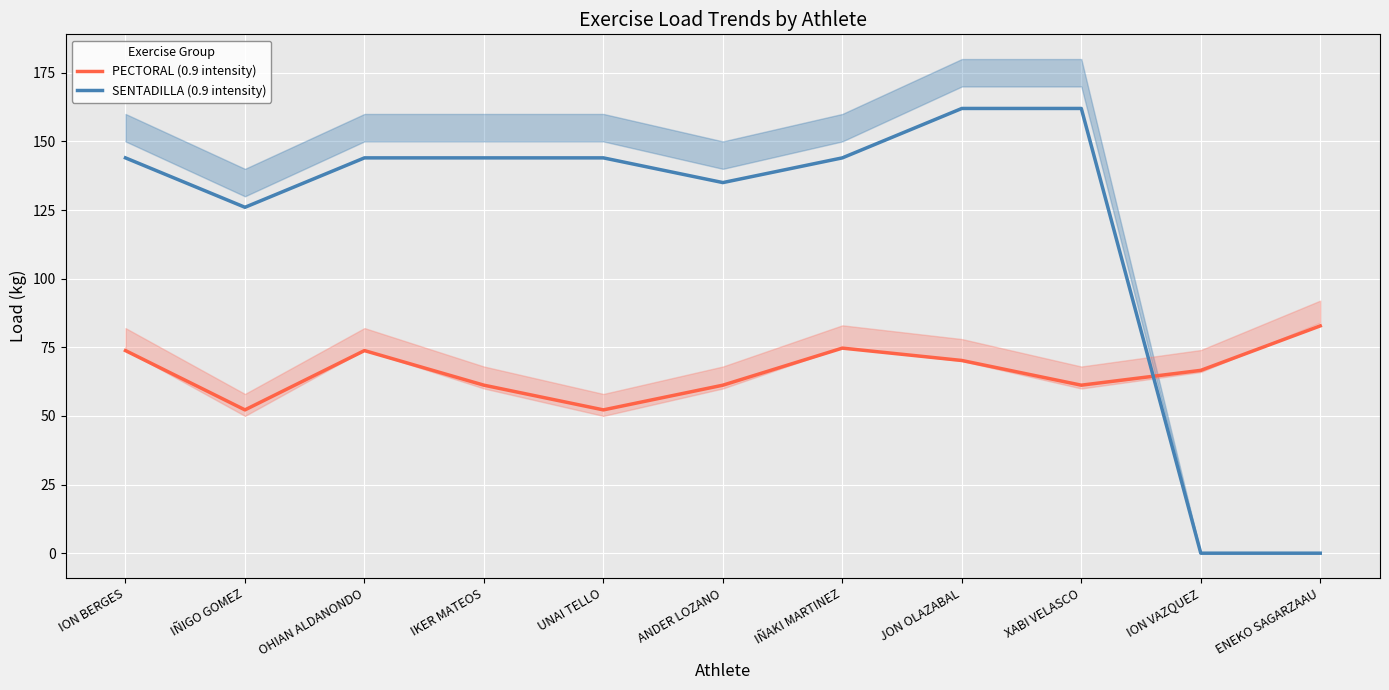

Reading left to right, list all the values displayed in this chart.

PECTORAL (0.9 intensity): ION BERGES=73.8	IÑIGO GOMEZ=52.2	OHIAN ALDANONDO=73.8	IKER MATEOS=61.2	UNAI TELLO=52.2	ANDER LOZANO=61.2	IÑAKI MARTINEZ=74.7	JON OLAZABAL=70.2	XABI VELASCO=61.2	ION VAZQUEZ=66.6	ENEKO SAGARZAAU=82.8
SENTADILLA (0.9 intensity): ION BERGES=144.0	IÑIGO GOMEZ=126.0	OHIAN ALDANONDO=144.0	IKER MATEOS=144.0	UNAI TELLO=144.0	ANDER LOZANO=135.0	IÑAKI MARTINEZ=144.0	JON OLAZABAL=162.0	XABI VELASCO=162.0	ION VAZQUEZ=0.0	ENEKO SAGARZAAU=0.0